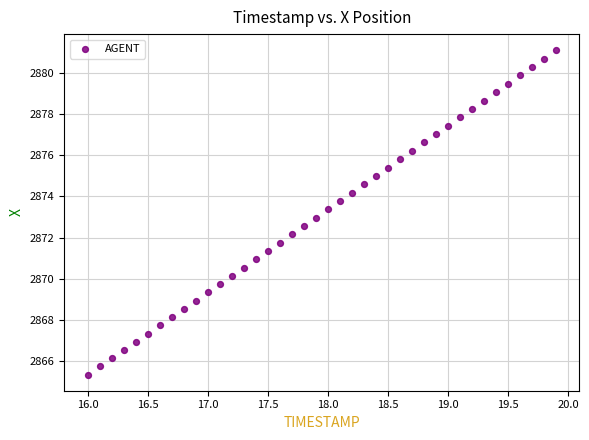

What is the range of Y values (max minus min)?

15.8